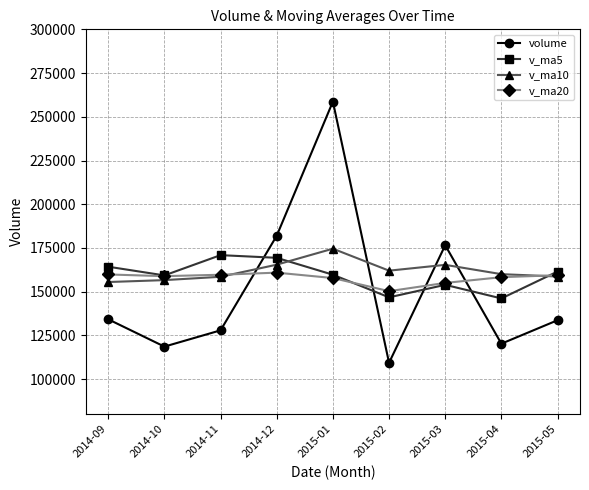

Count the number of data series in this chart.

4